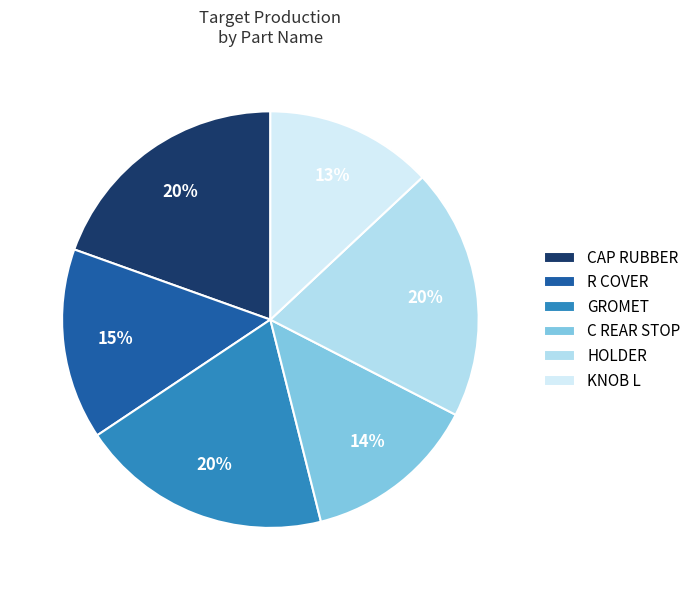

Approximately how many times larger is the value at HOLDER compared to R COVER?

1.3